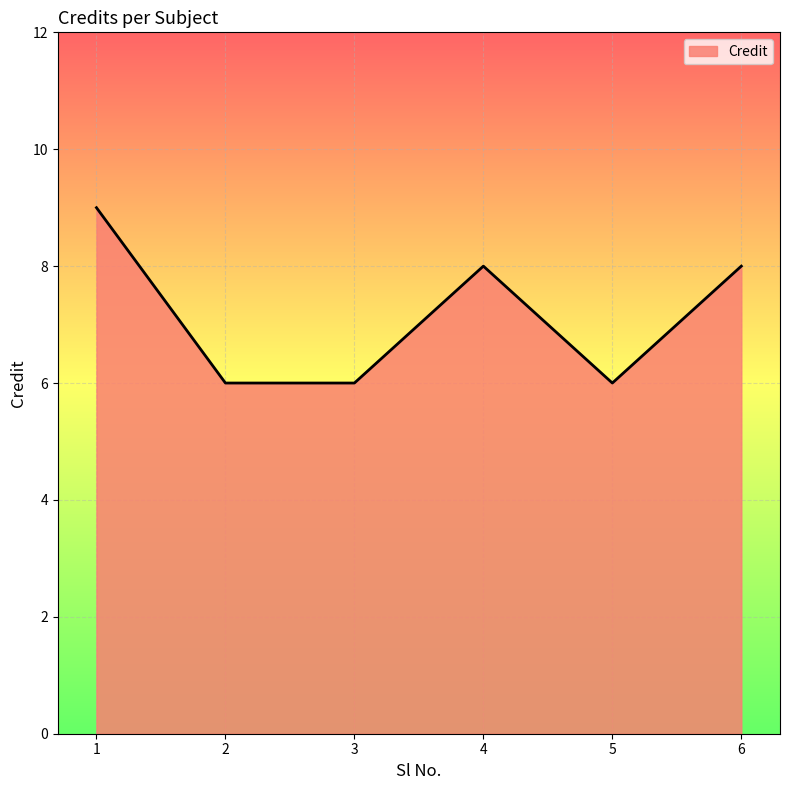

Reading left to right, transcribe all the data shown in this chart.

1=9	2=6	3=6	4=8	5=6	6=8